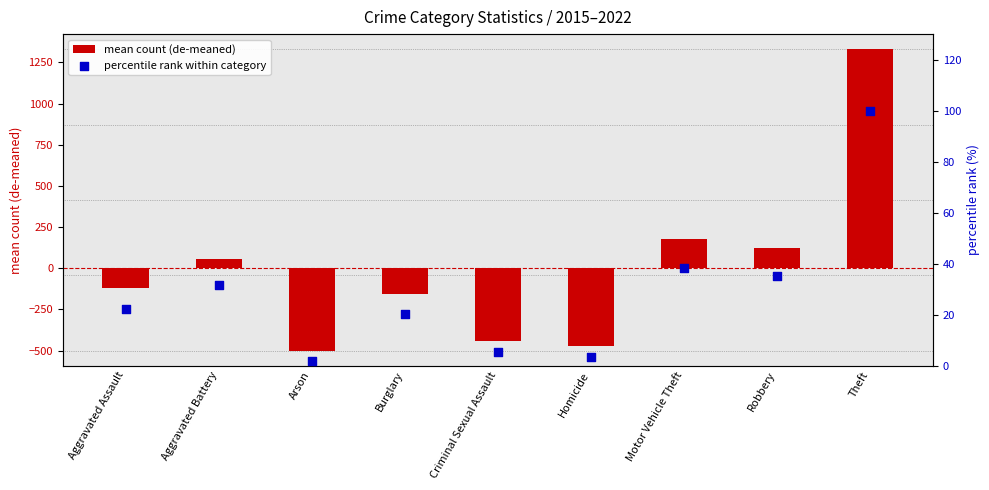

Which series contains the highest Y value?

mean count (de-meaned)